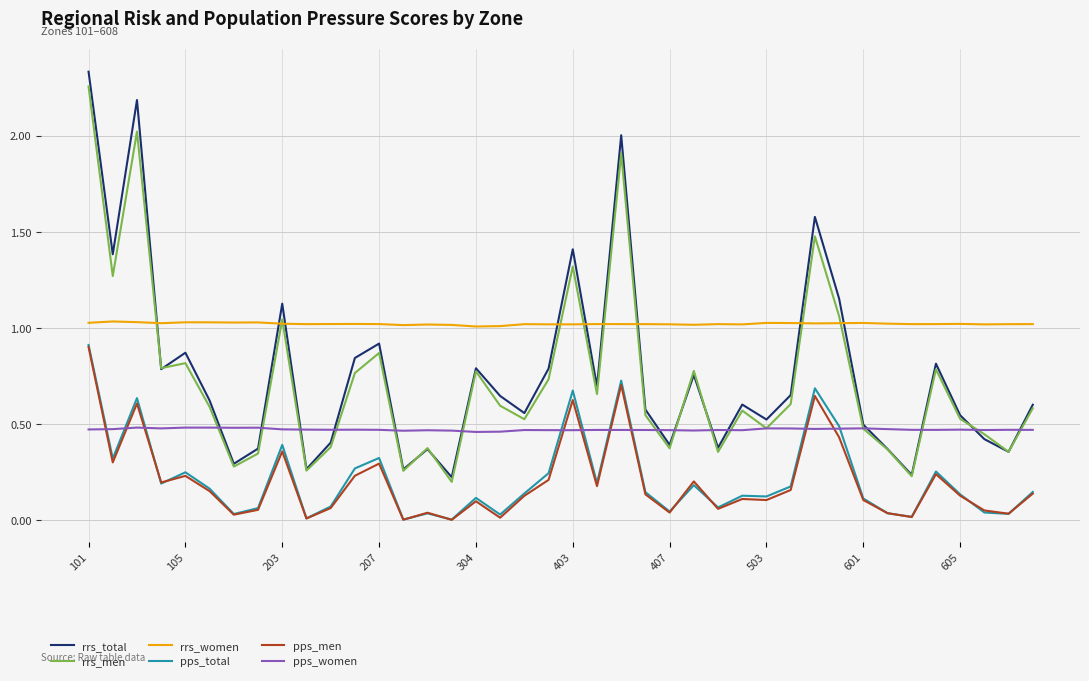

True or false: rrs_men and pps_total cross at least once.

False